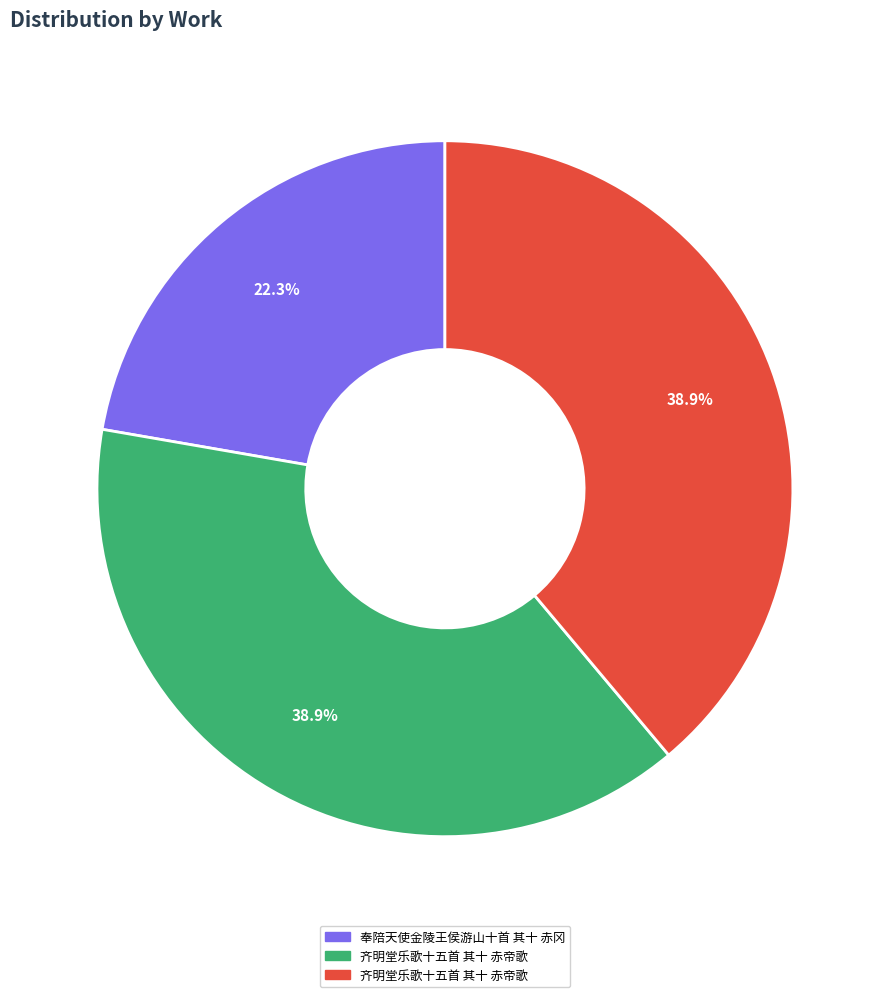

Count the number of slices in the pie.

3